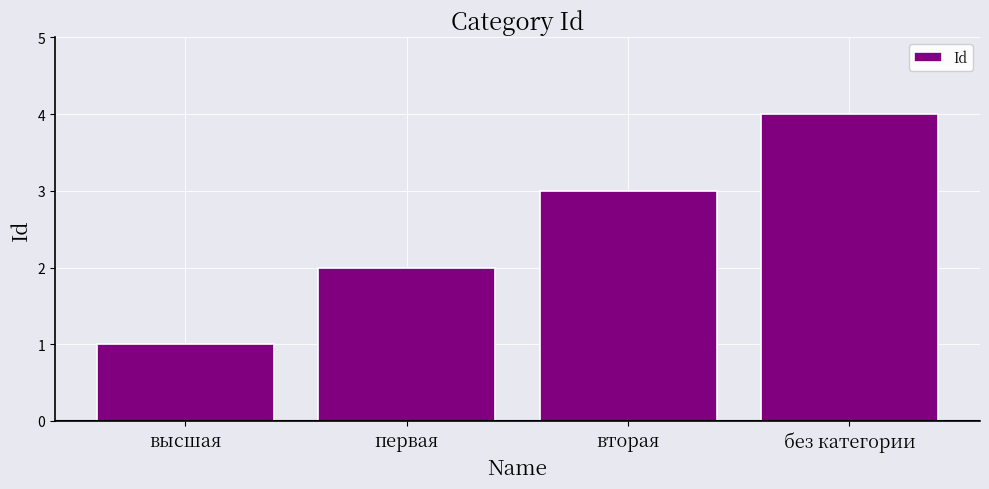

Is it true that the value at первая is 2?

True